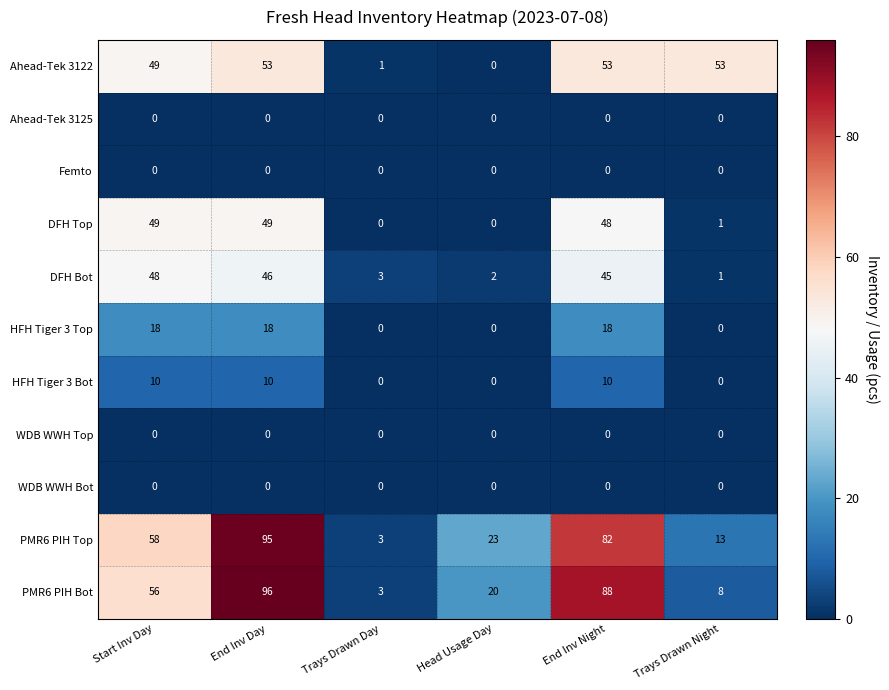

What is the difference between the PMR6 PIH Top values at Trays Drawn Day and End Inv Night?

79